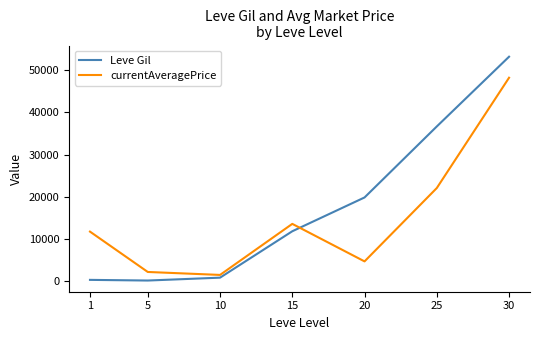

Which series has the widest spread of values?

Leve Gil